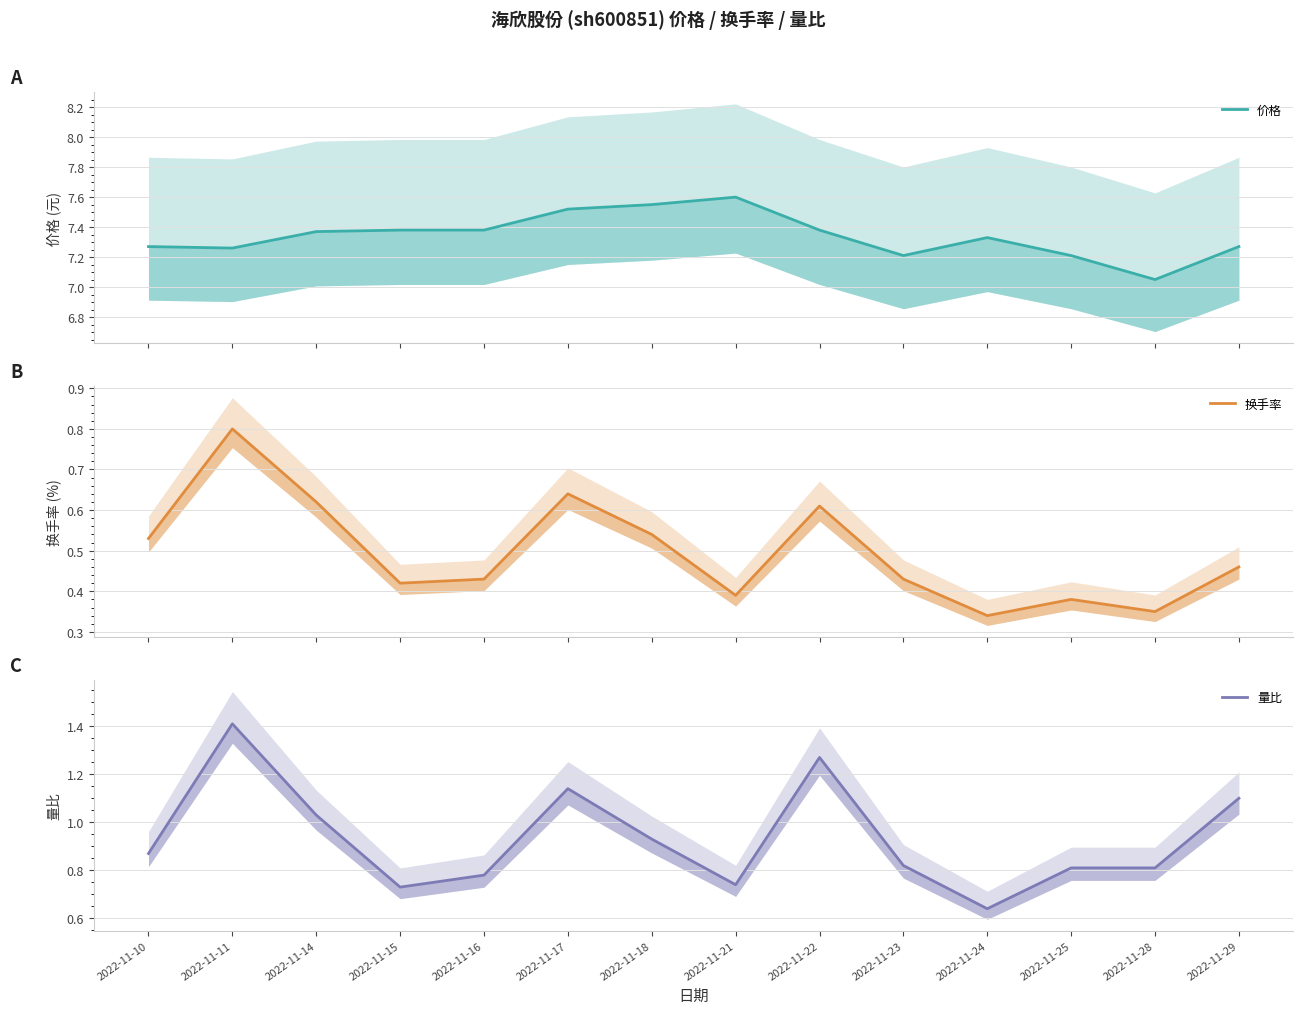

What is the sum of the 换手率 values at 2022-11-15 and 2022-11-24?

0.8